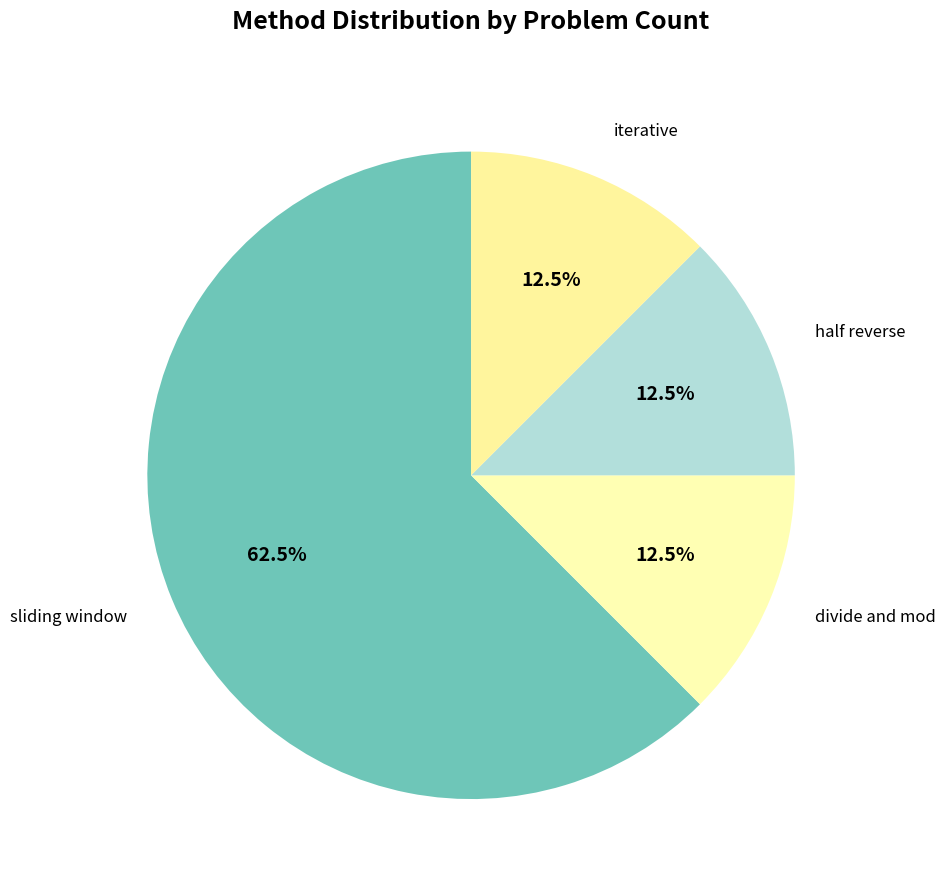

Is it true that iterative is 3% of the pie?

False